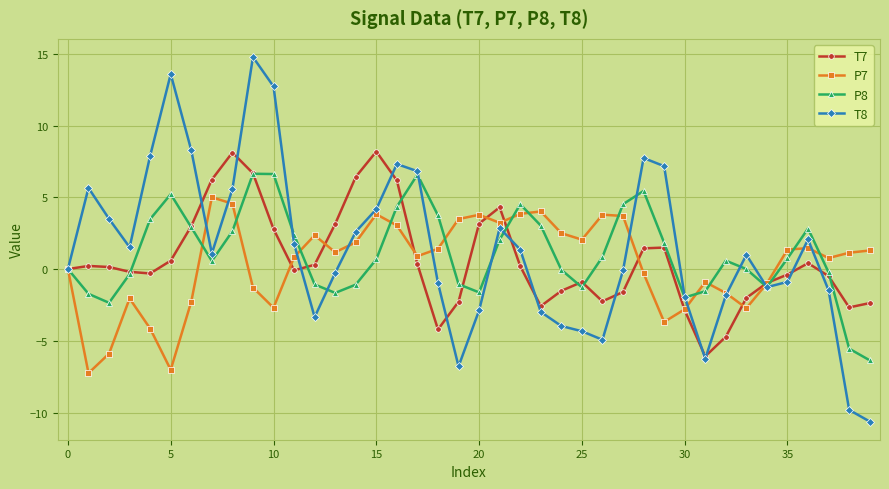

How many lines are shown in the chart?

4